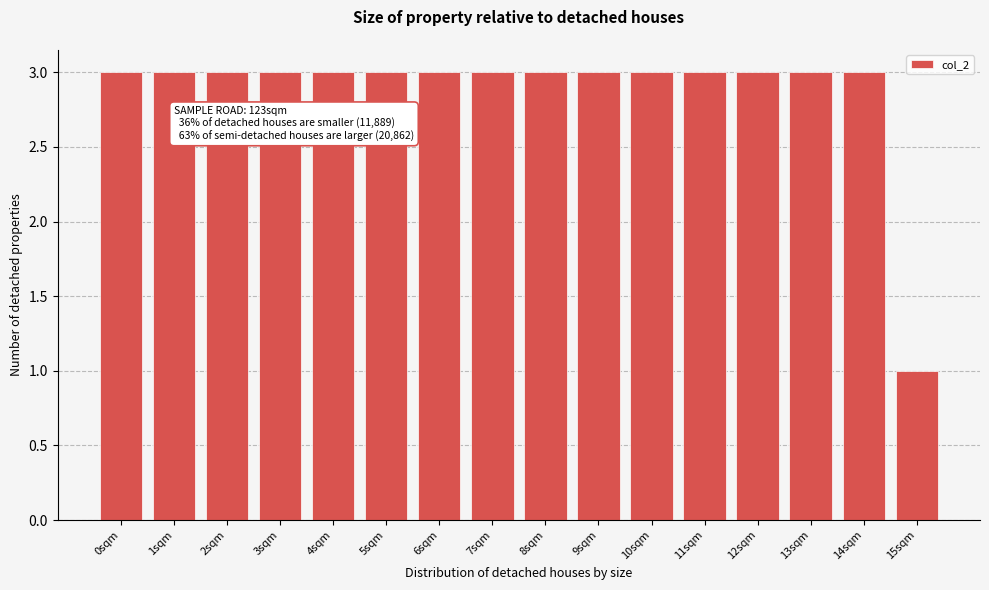

Reading right to left, extract all data points from this chart.

15sqm=1	14sqm=3	13sqm=3	12sqm=3	11sqm=3	10sqm=3	9sqm=3	8sqm=3	7sqm=3	6sqm=3	5sqm=3	4sqm=3	3sqm=3	2sqm=3	1sqm=3	0sqm=3